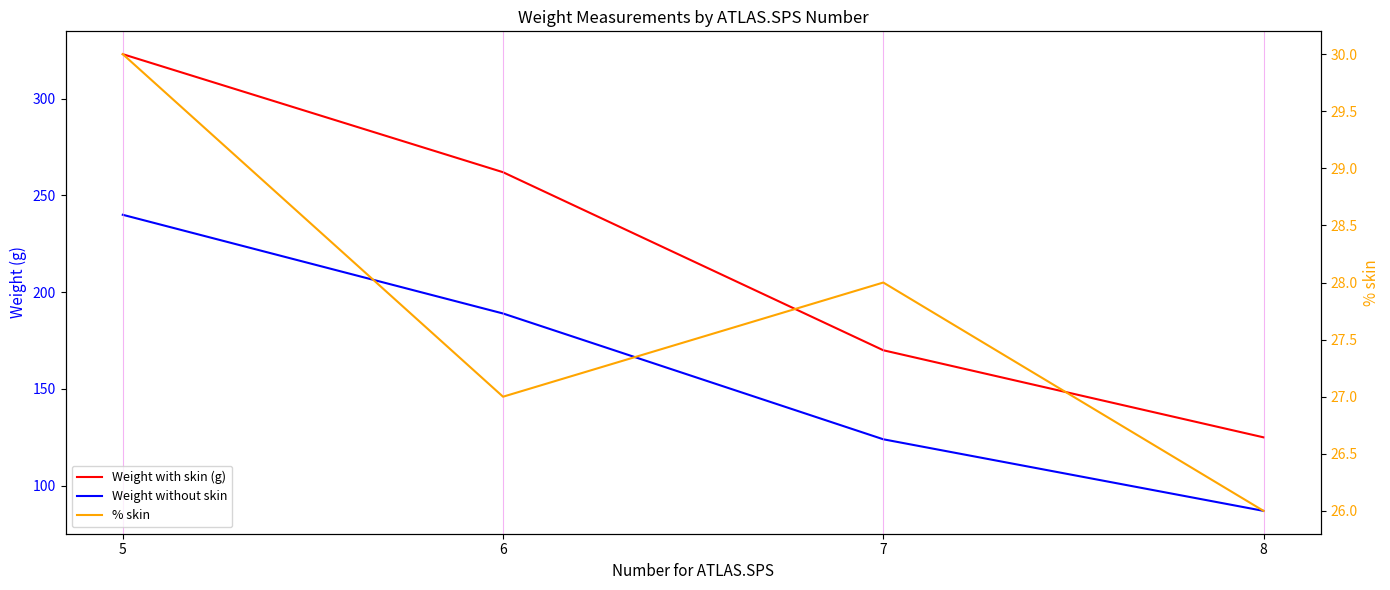

Reading right to left, extract all data points from this chart.

Weight with skin (g): 125	170	262	323
Weight without skin: 87	124	189	240
% skin: 26	28	27	30